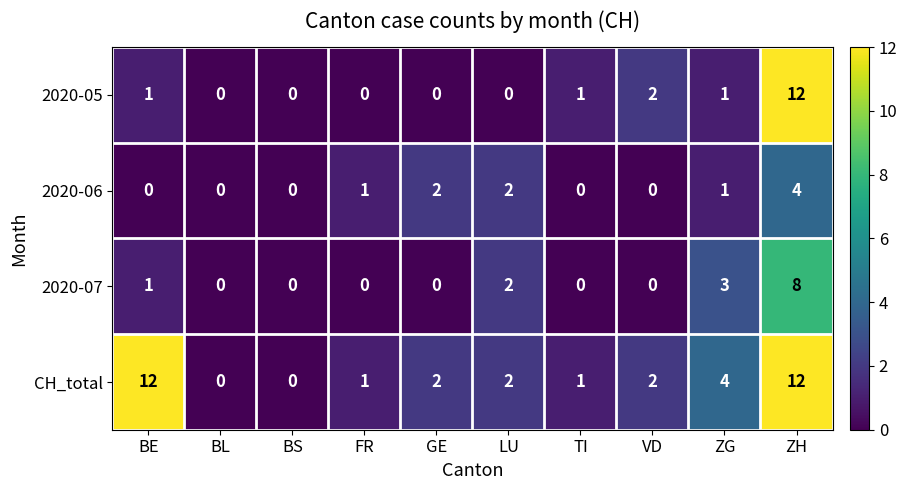

What is the difference between the maximum and minimum values in the 2020-06 series?

4